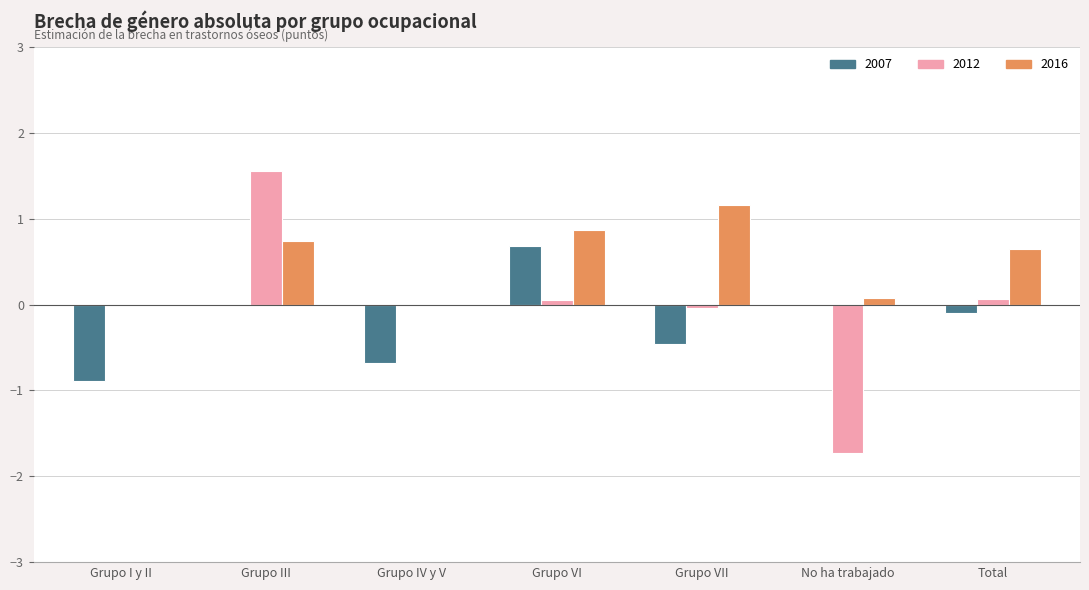

What are all the series names shown in the legend?

2007, 2012, 2016